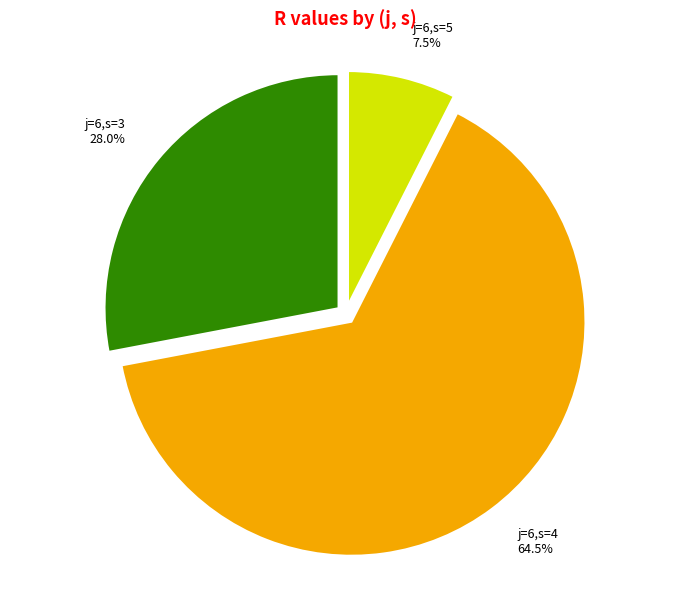

Is the sum of j=6,s=4 and j=6,s=3 greater than half?

Yes